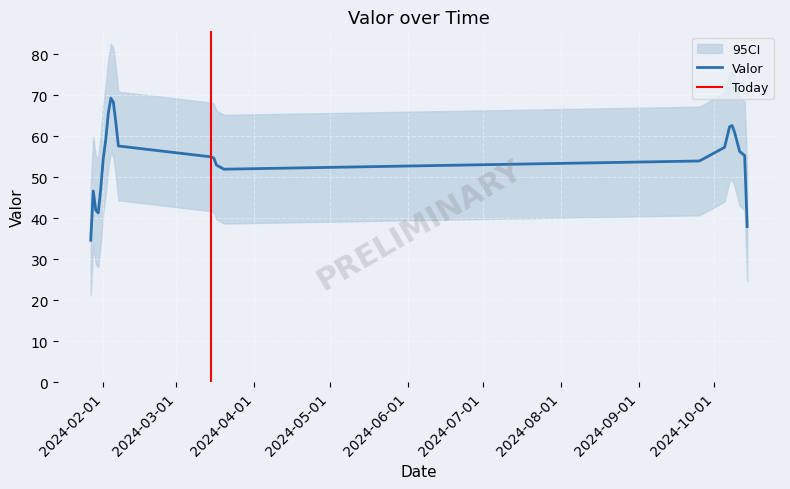

What is the minimum value for Valor?

34.7